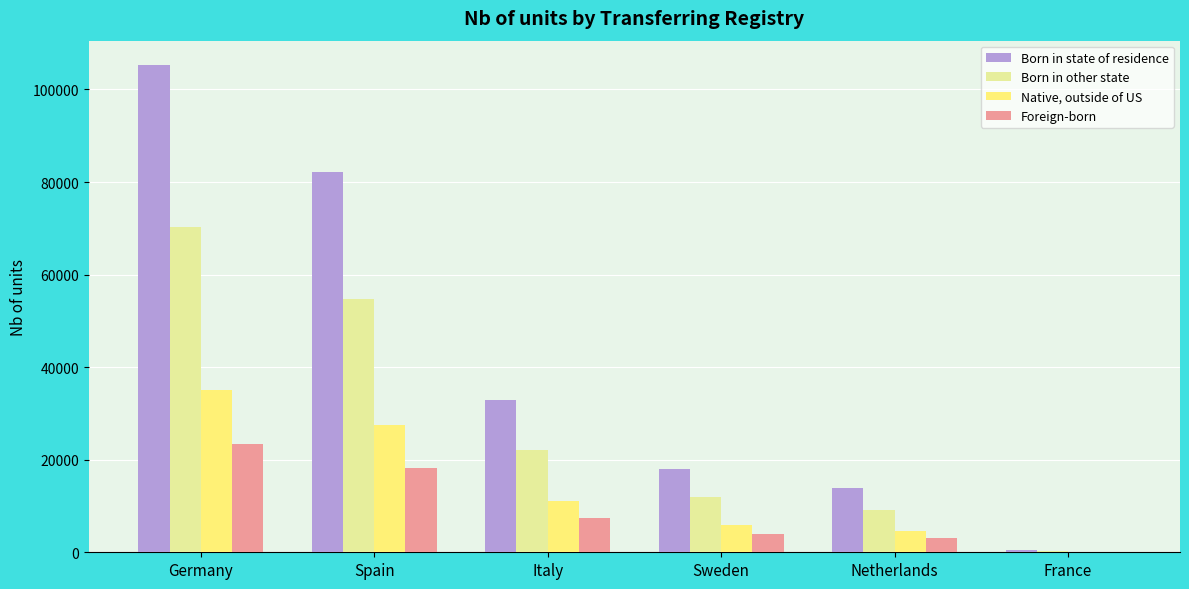

What is the sum of all Foreign-born values?

56180.4